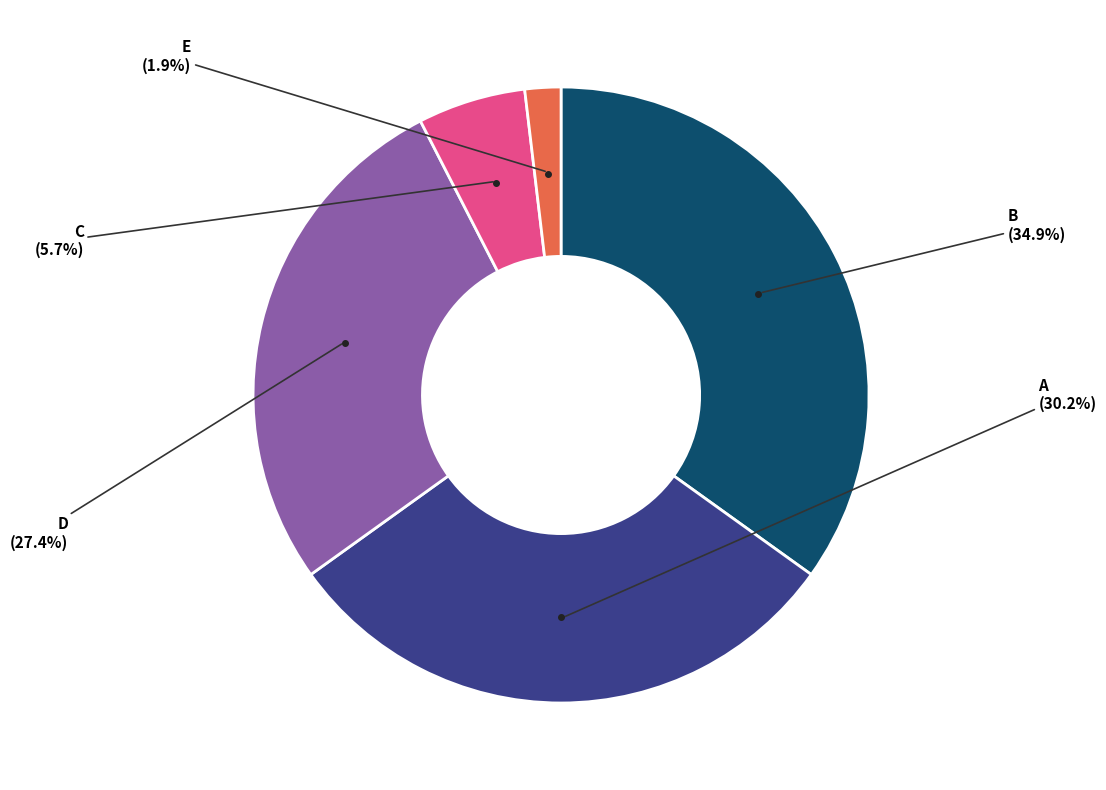

Is there a majority slice in this chart?

No